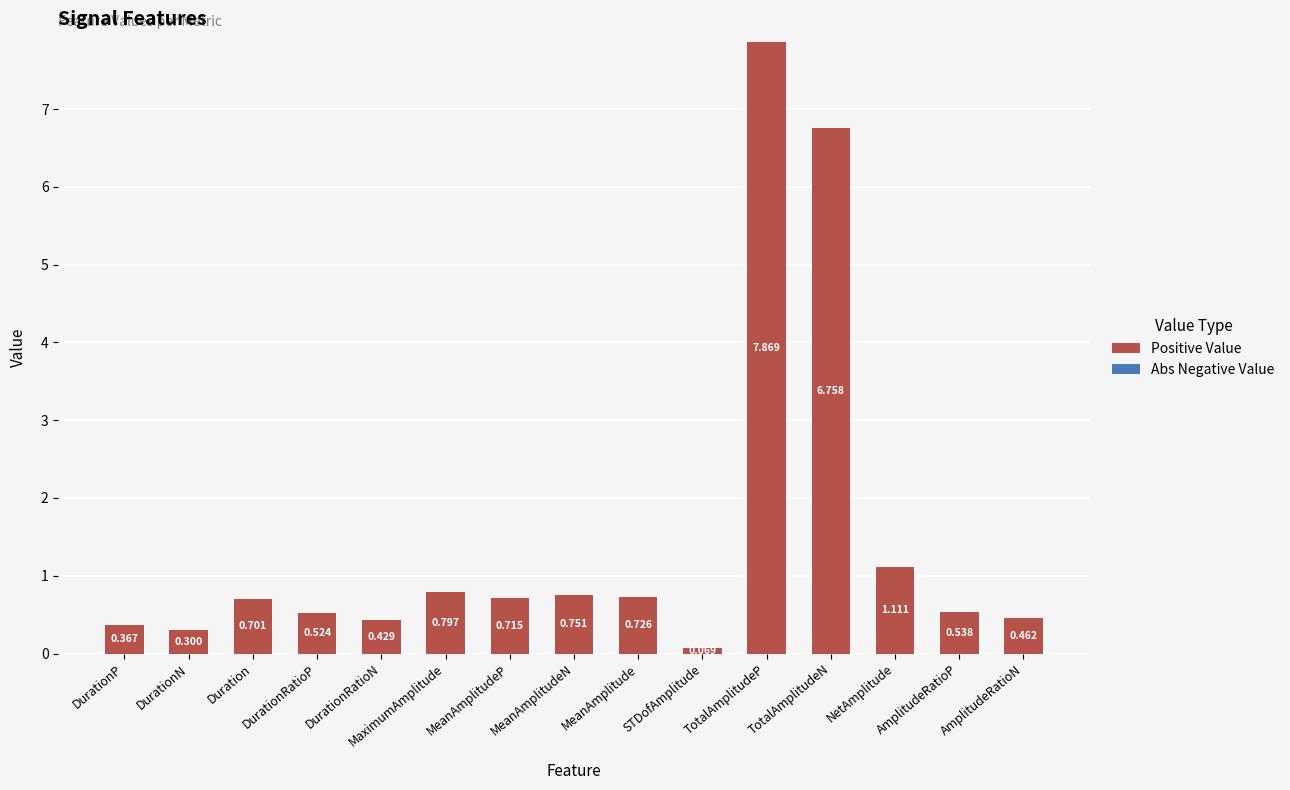

Between AmplitudeRatioN and Duration, which is larger?

Duration